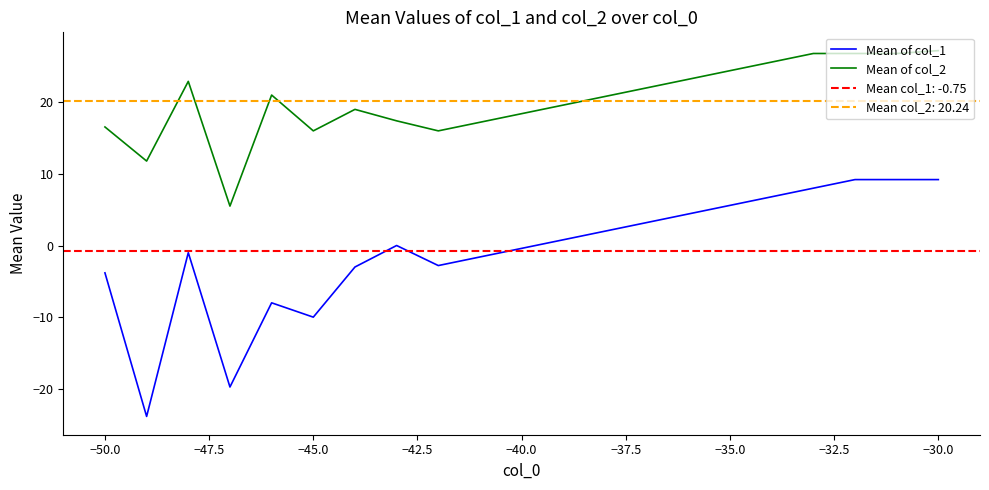

The Mean of col_1 series shows -3.8 at −50.0. True or false?

True